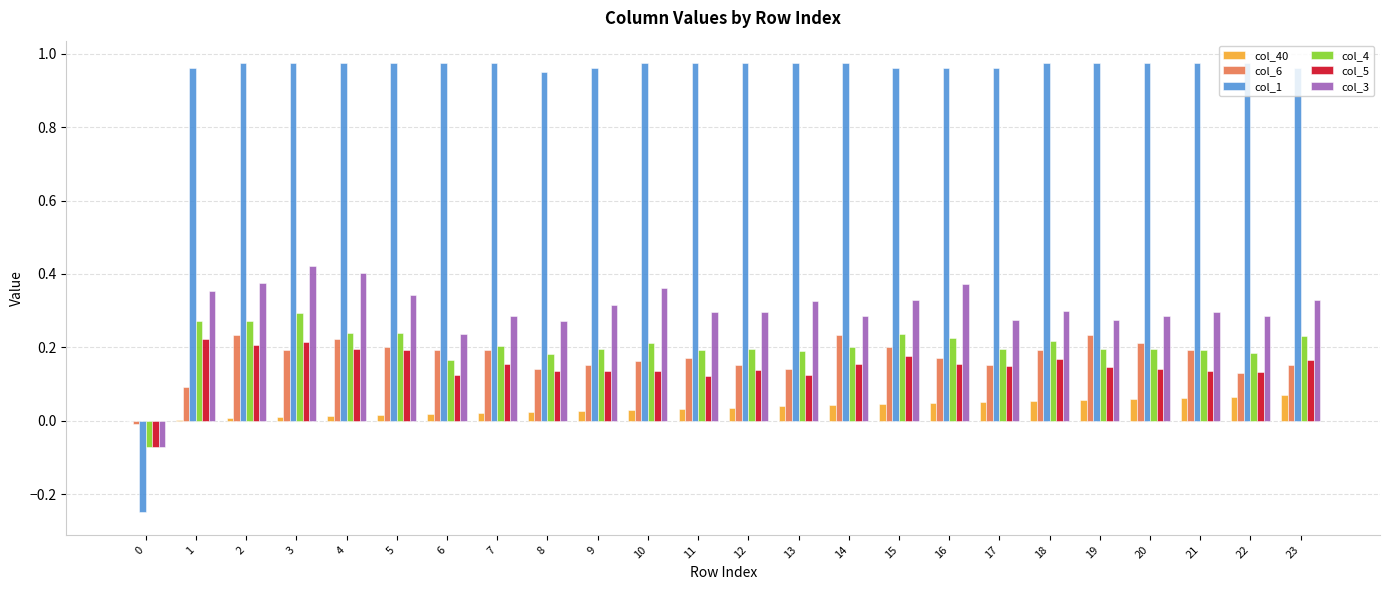

The col_3 series shows 0.6 at 1. True or false?

False